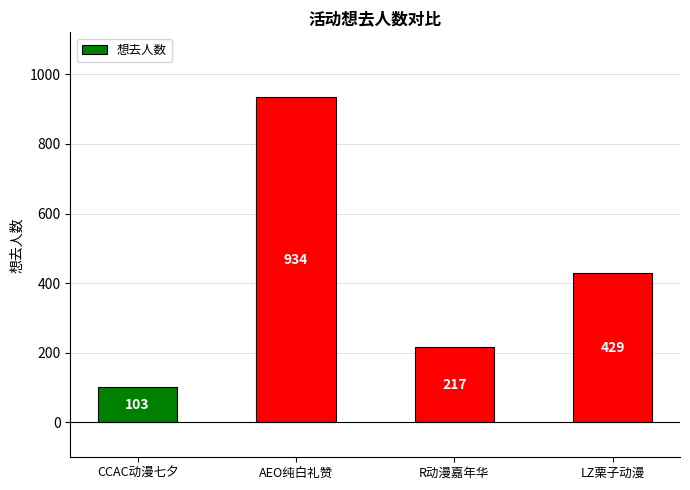

Count the values in the range 217 to 934.

3